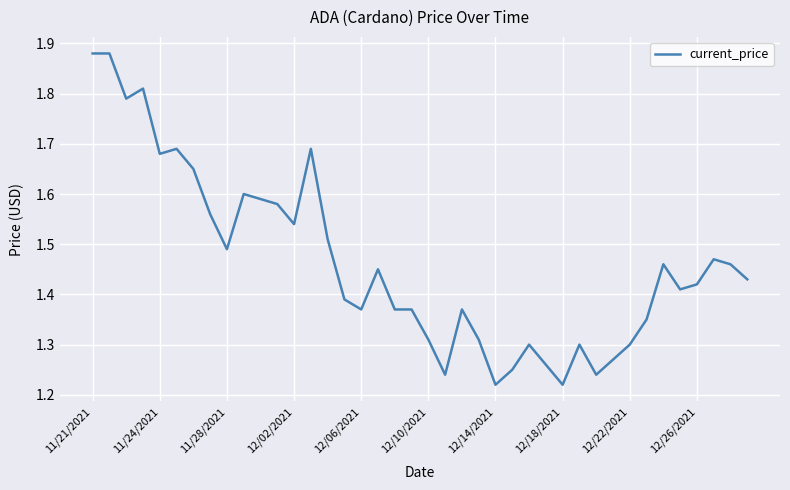

What is the difference between the maximum and minimum values?

0.7